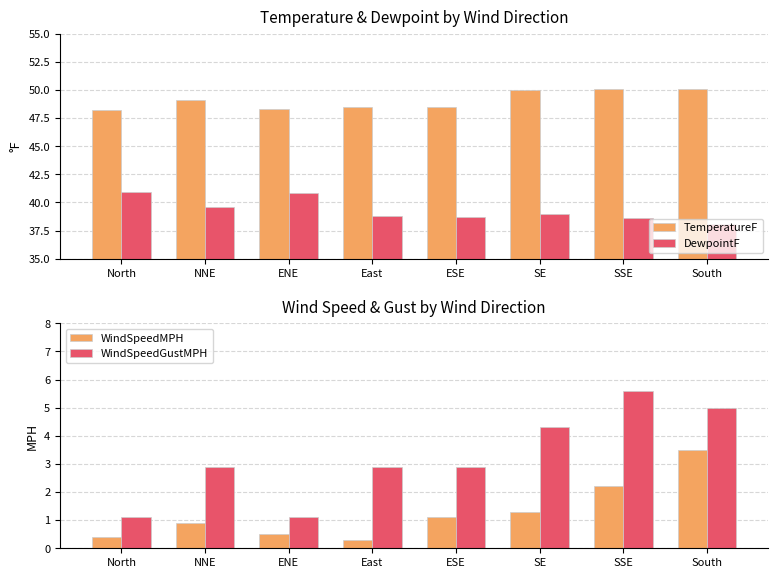

What position from the left is North?

1